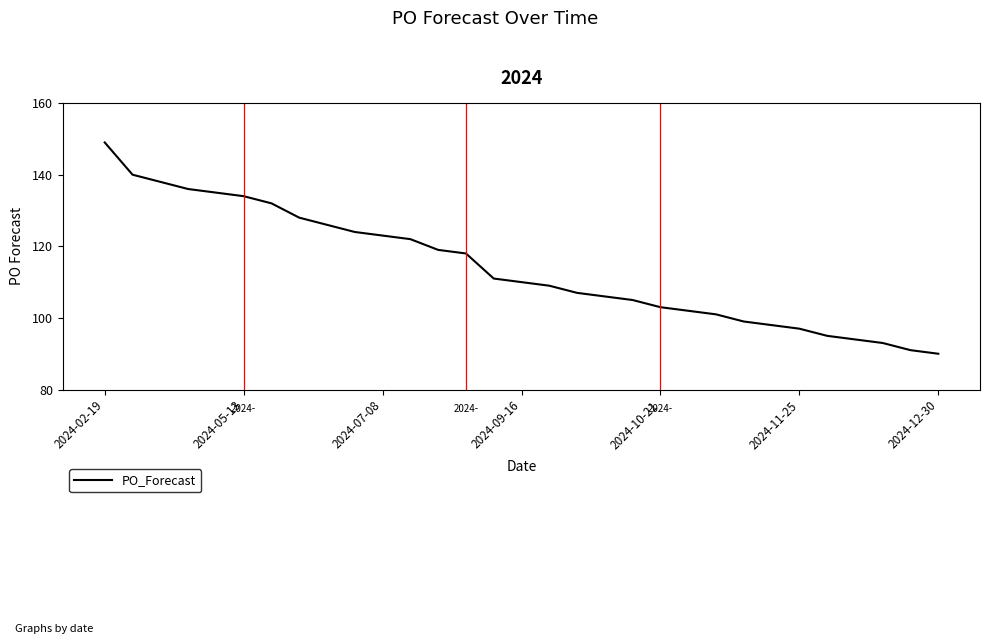

True or false: there are more than 0 points higher than both neighbors.

False